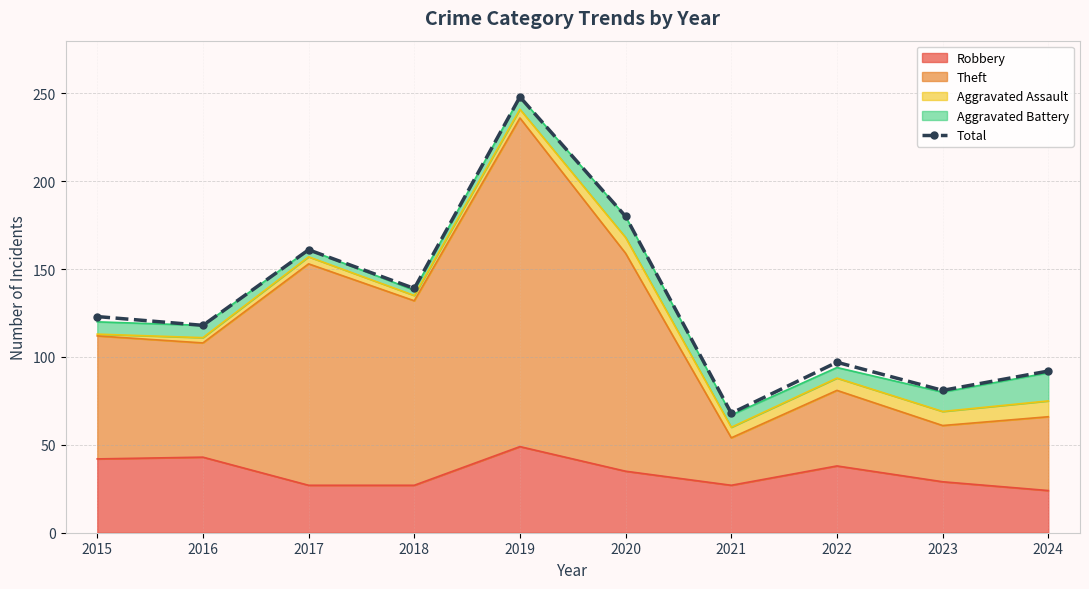

Reading right to left, list all the values displayed in this chart.

92	81	97	68	180	248	139	161	118	123